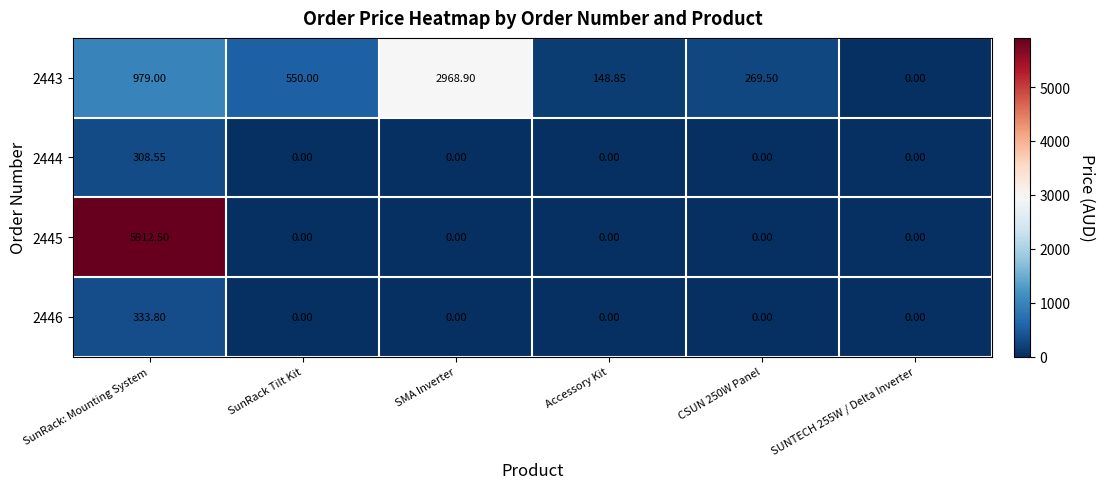

At how many categories does at least one series exceed 3908?

1